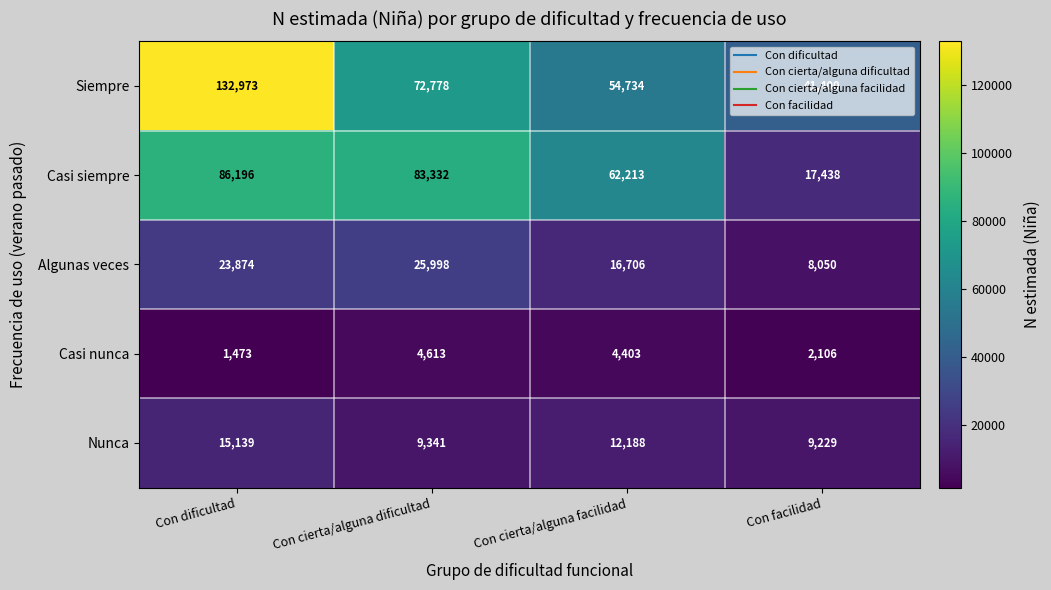

Which category has the highest value in the Casi siempre series?

Con dificultad